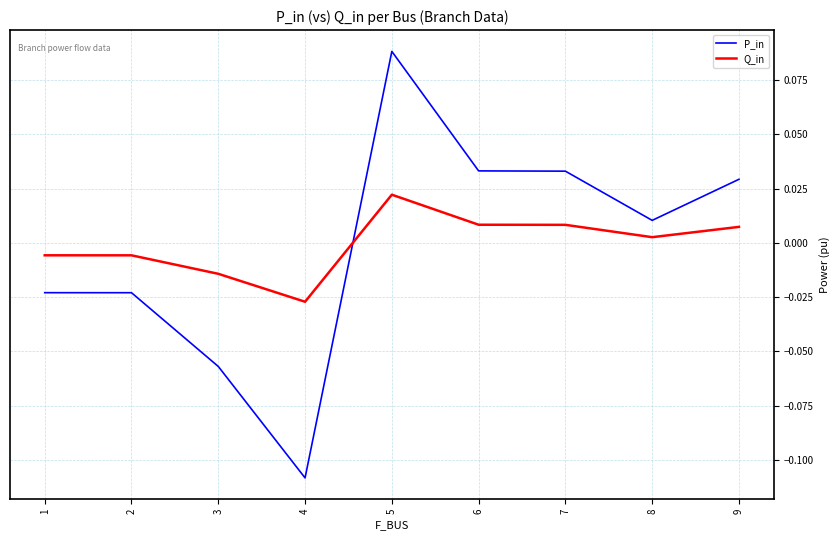

At which category does Q_in reach its first local valley?

4